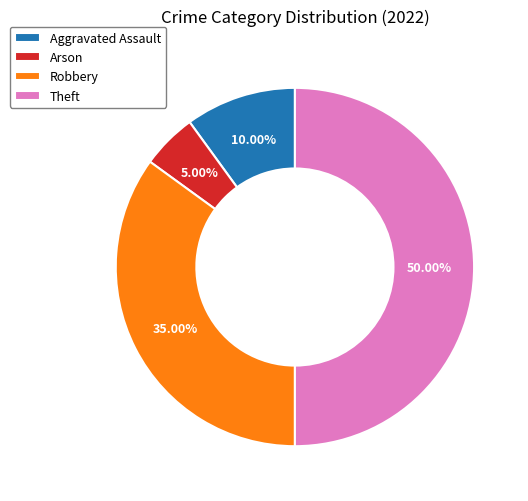

To the nearest percent, what percentage of the pie is Arson?

5%